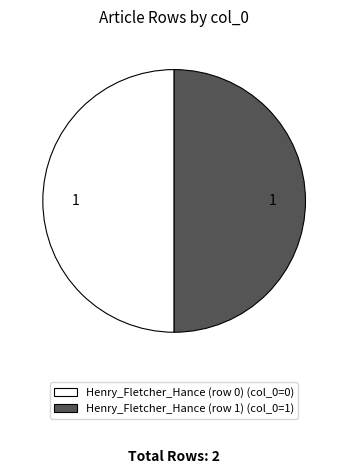

True or false: Henry_Fletcher_Hance (row 1) (col_0=1) accounts for 44% of the total.

False